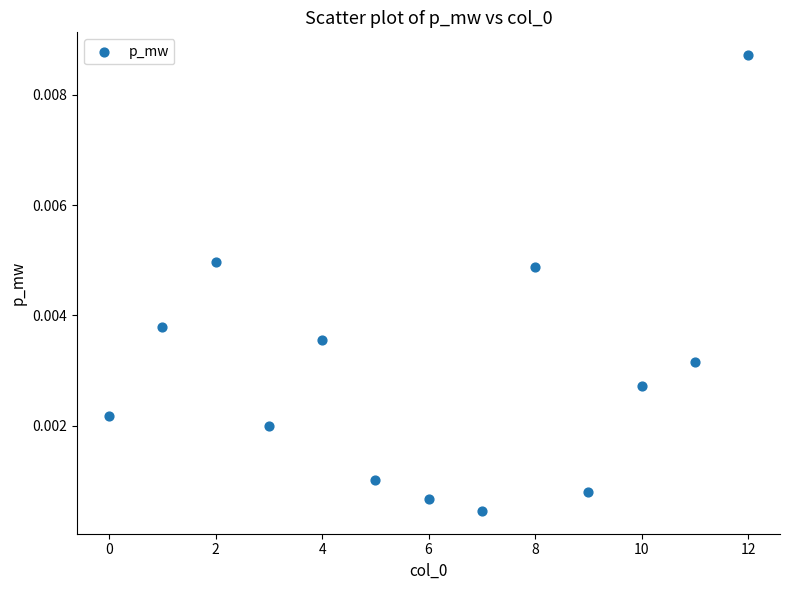

Count the number of points in this scatter plot.

13